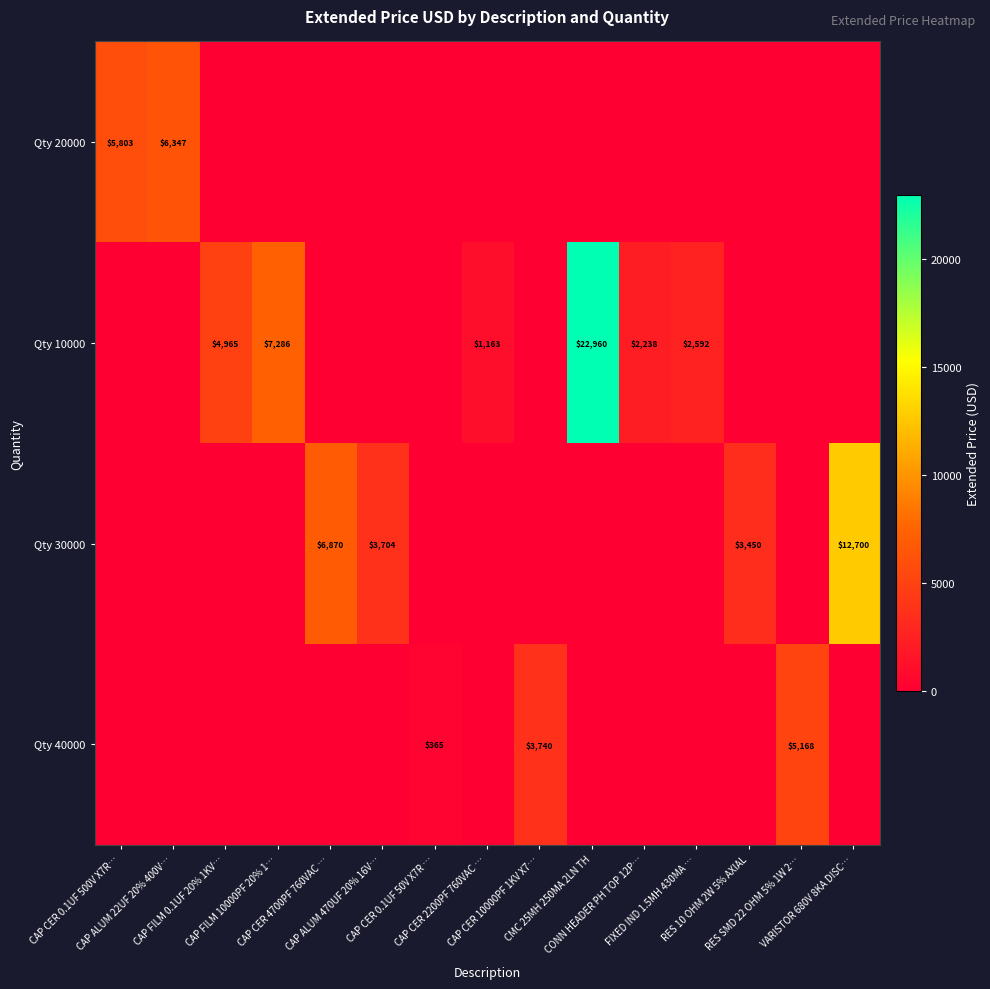

Between CAP CER 0.1UF 50V X7R … and CMC 25MH 250MA 2LN TH, which series saw the biggest shift?

Qty 10000